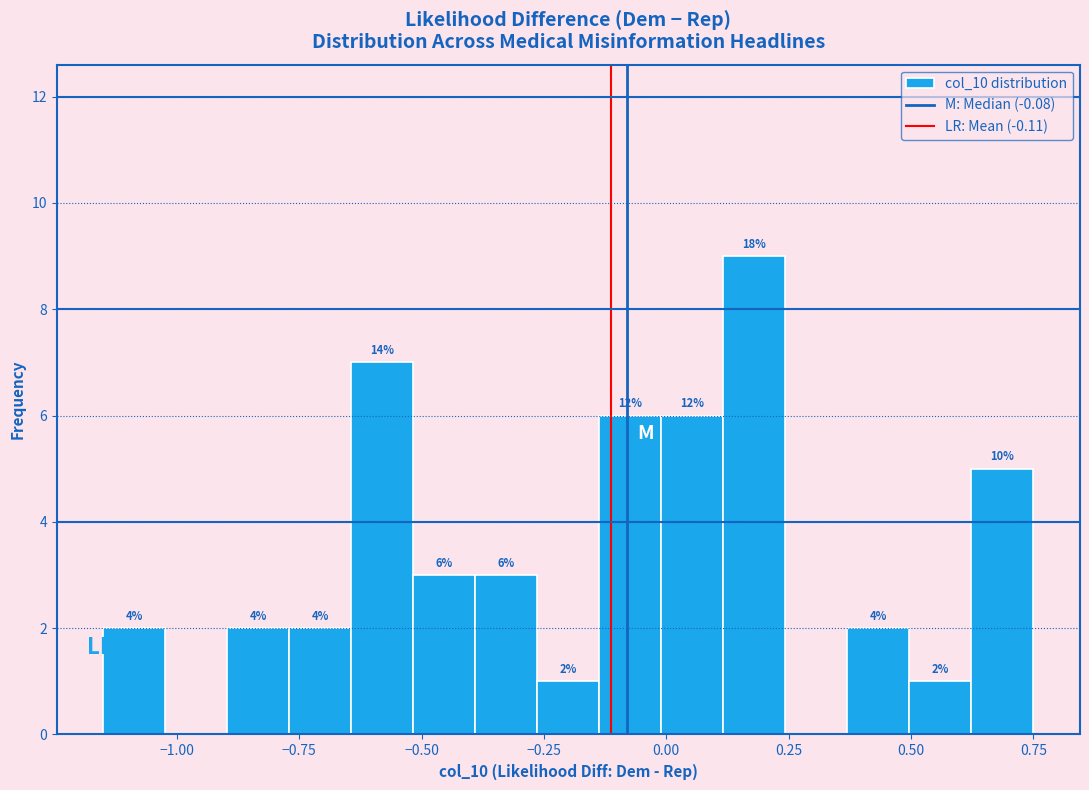

Read against the x-axis, roughly where is the centre of the tallest bar?

0.20